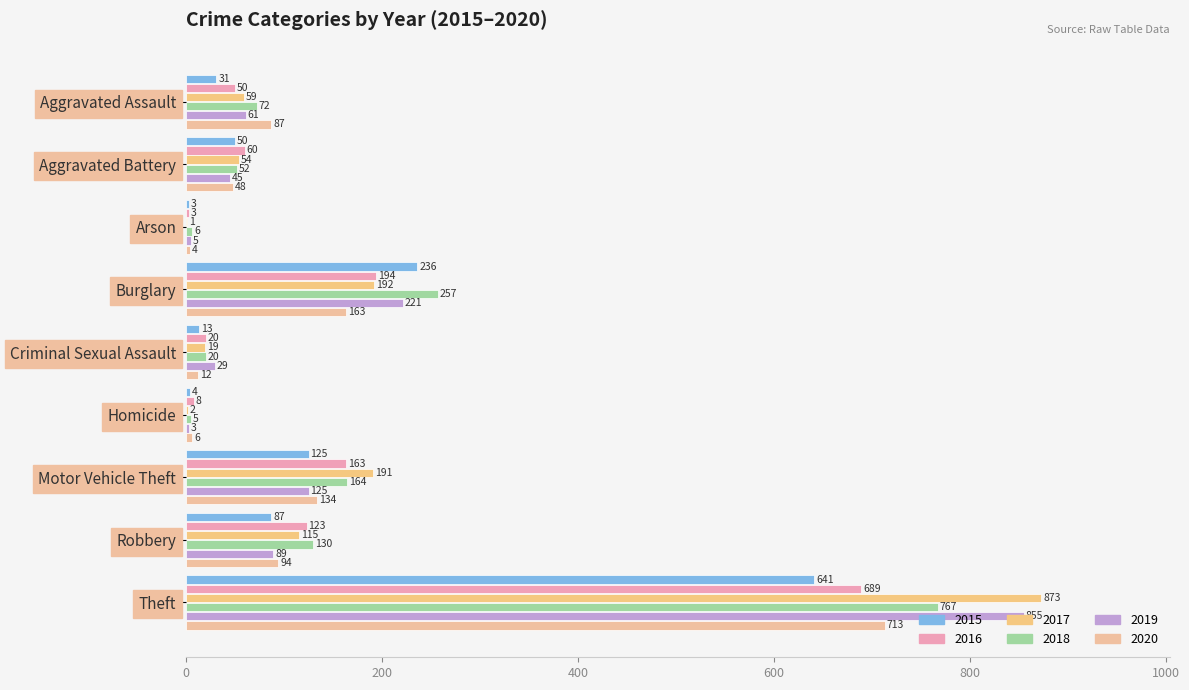

What position from the right is Aggravated Assault?

9